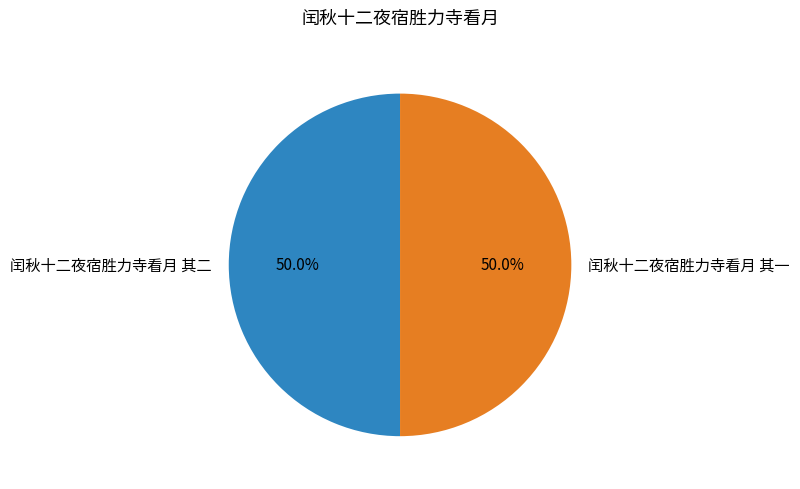

Approximately how many times larger is the value at 闰秋十二夜宿胜力寺看月 其二 compared to 闰秋十二夜宿胜力寺看月 其一?

1.0